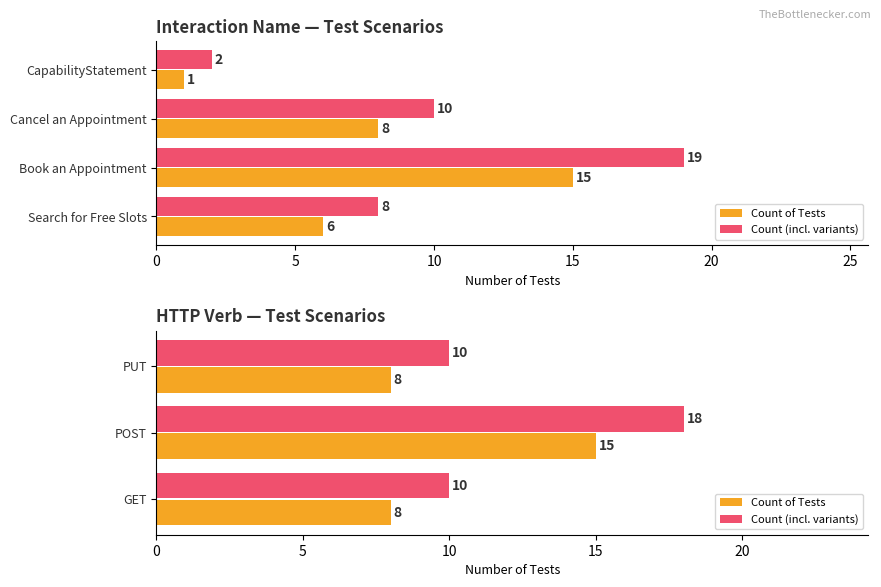

Which series changed the most between 0 and 5?

Count (incl. variants)